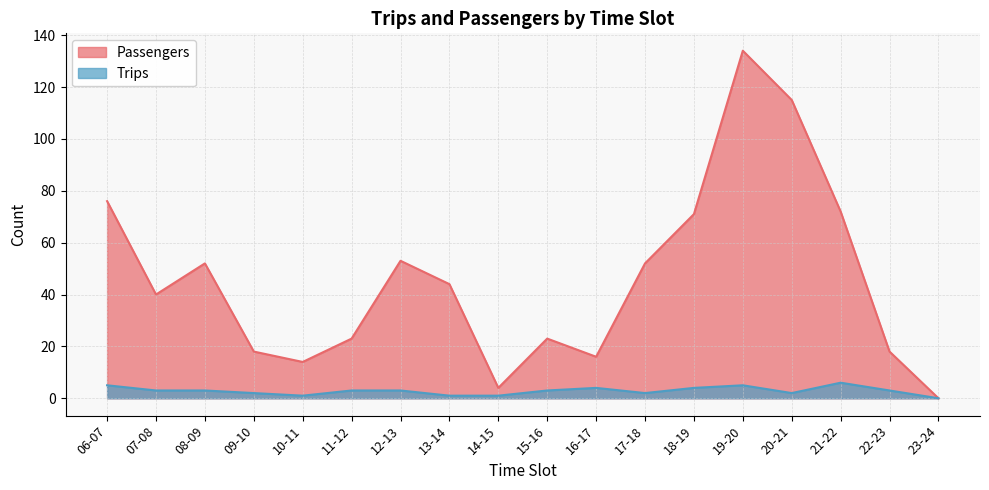

Which series changed the most between 07-08 and 20-21?

Passengers